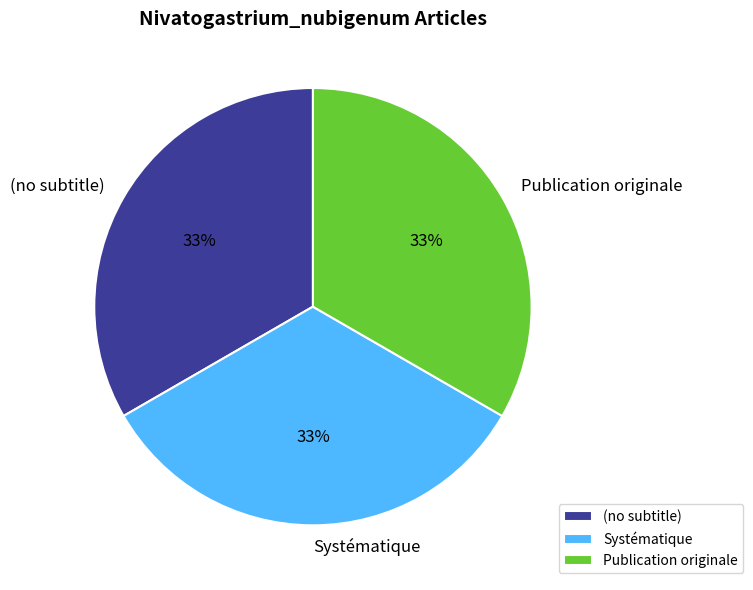

To the nearest percent, what is the combined percentage of (no subtitle) and Publication originale?

67%